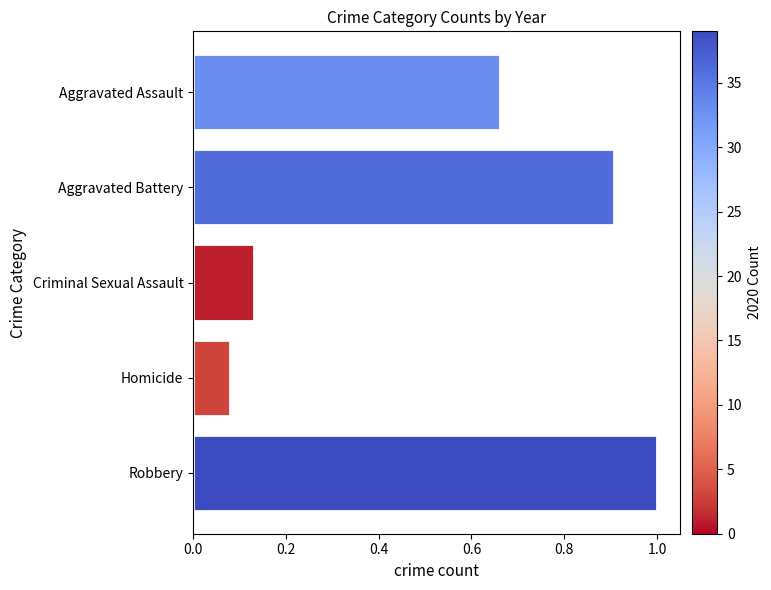

List the labels in order of value, smallest first.

Homicide, Criminal Sexual Assault, Aggravated Assault, Aggravated Battery, Robbery